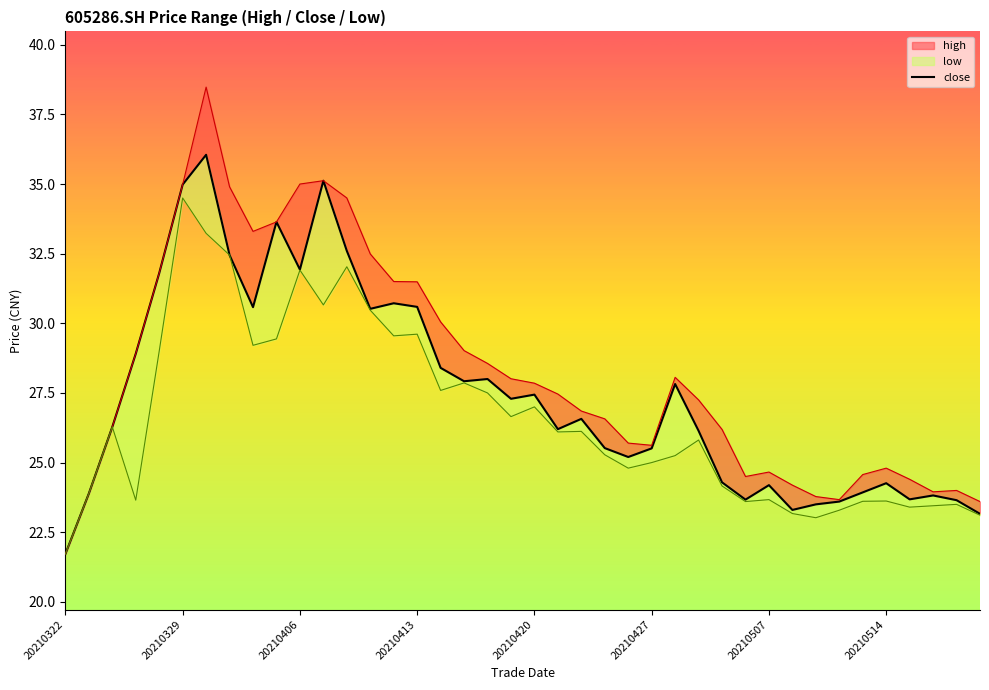

Count the number of categories in the chart.

40